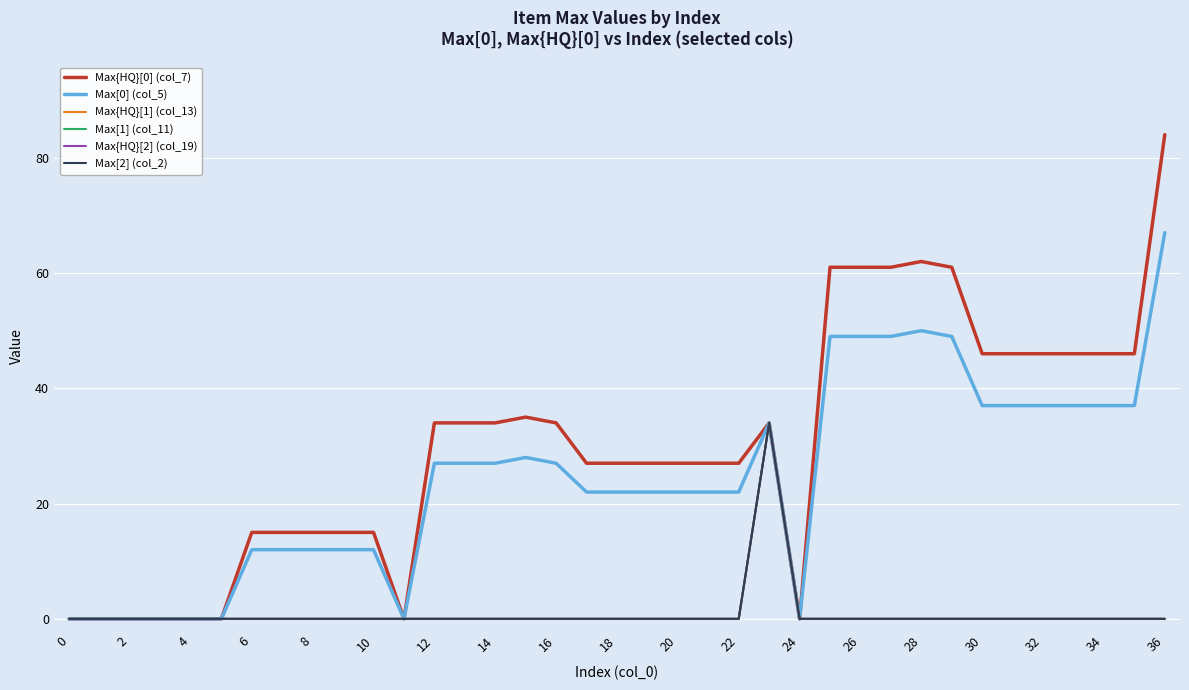

Does the chart have visible grid lines?

Yes